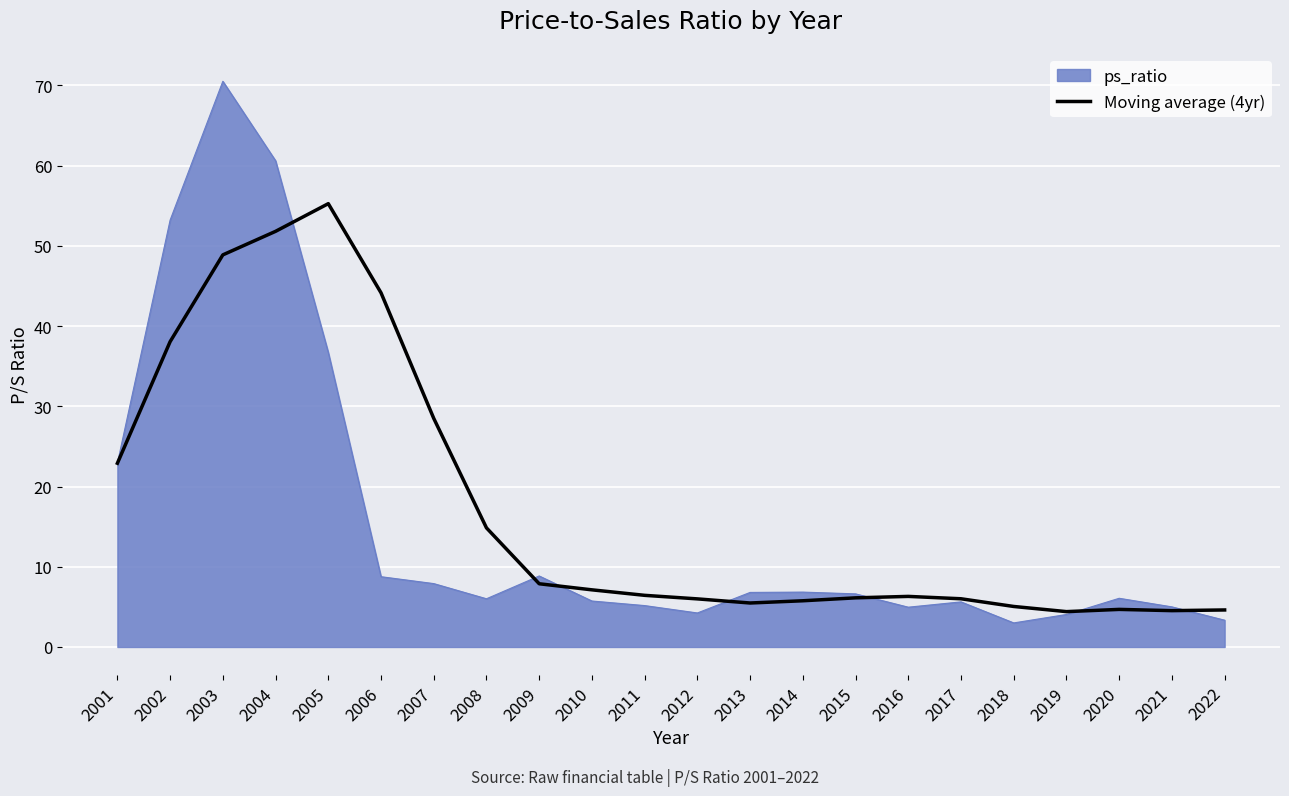

The Moving average (4yr) series shows 6.4 at 2011. True or false?

True